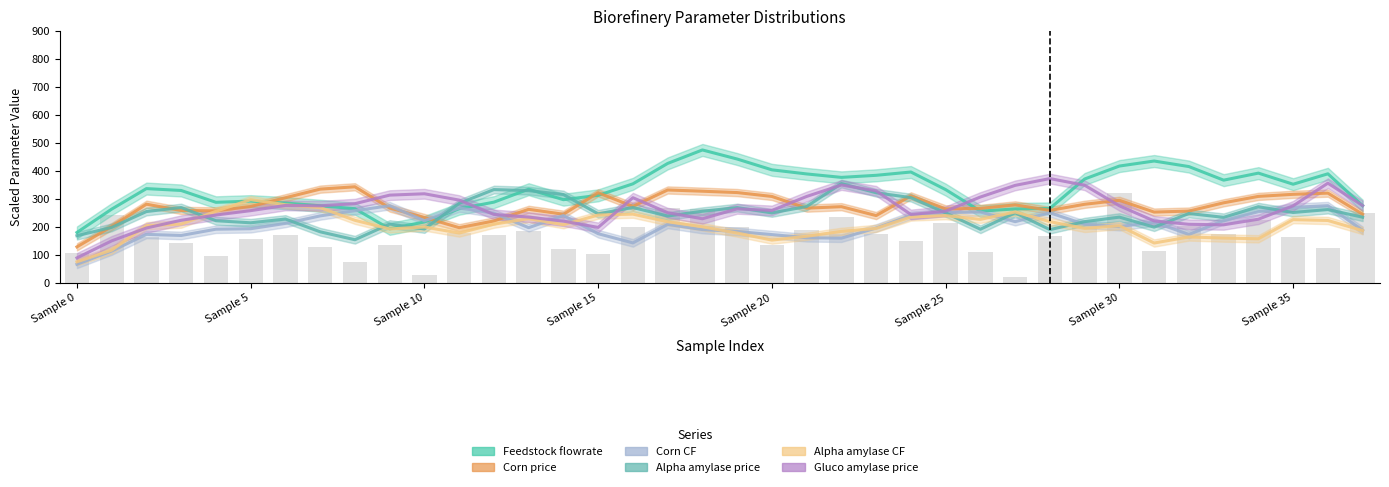

What is the highest value of the Corn price series?

342.6